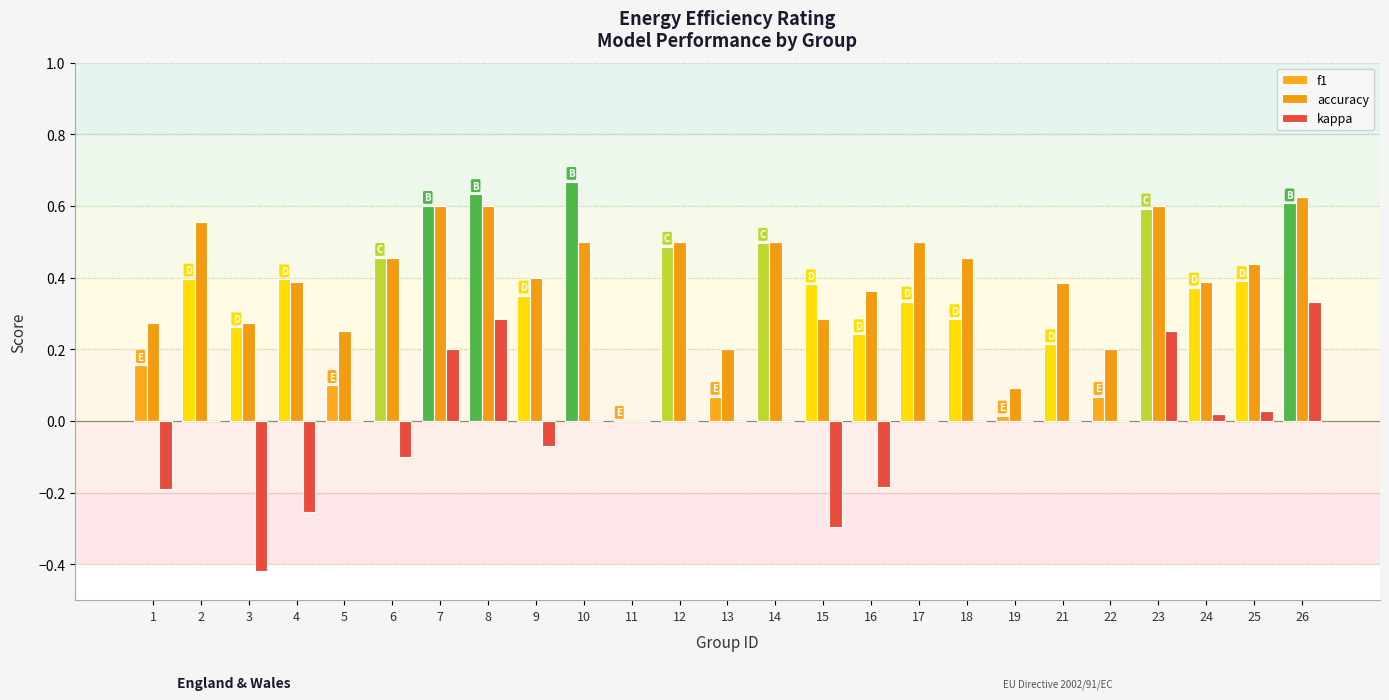

Reading left to right, list all the values displayed in this chart.

f1: 0.2	0.4	0.3	0.4	0.1	0.5	0.6	0.6	0.3	0.7	0.0	0.5	0.1	0.5	0.4	0.2	0.3	0.3	0.0	0.2	0.1	0.6	0.4	0.4	0.6
accuracy: 0.3	0.6	0.3	0.4	0.2	0.5	0.6	0.6	0.4	0.5	0.0	0.5	0.2	0.5	0.3	0.4	0.5	0.5	0.1	0.4	0.2	0.6	0.4	0.4	0.6
kappa: -0.2	0.0	-0.4	-0.3	0.0	-0.1	0.2	0.3	-0.1	0.0	0.0	0.0	0.0	0.0	-0.3	-0.2	0.0	0.0	0.0	0.0	0.0	0.2	0.0	0.0	0.3